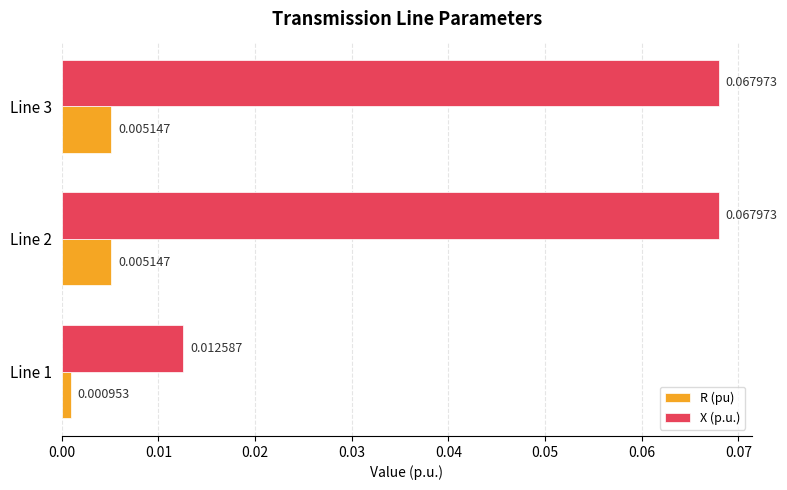

List the series in order of their overall mean, lowest first.

R (pu), X (p.u.)